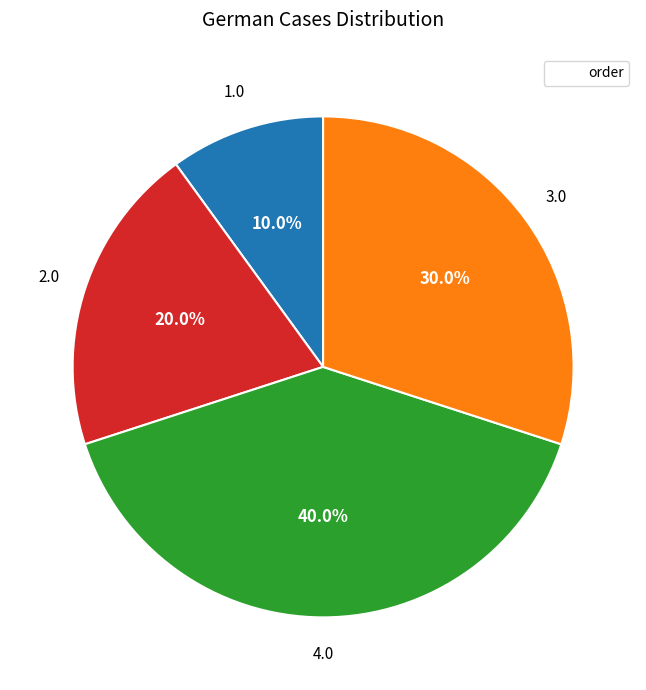

Is there a majority slice in this chart?

No